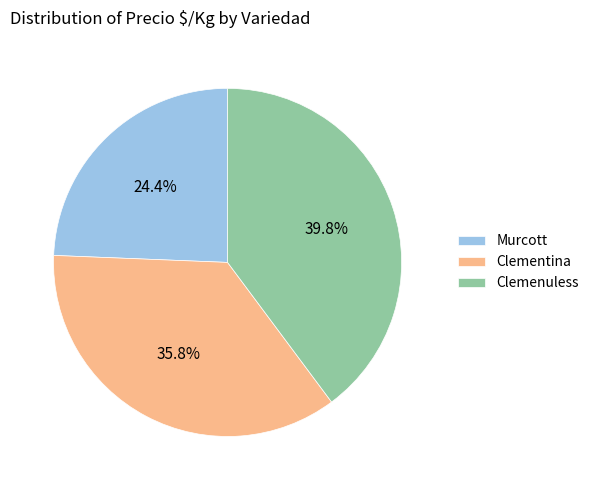

Combined, do Clemenuless and Murcott account for over 50%?

Yes